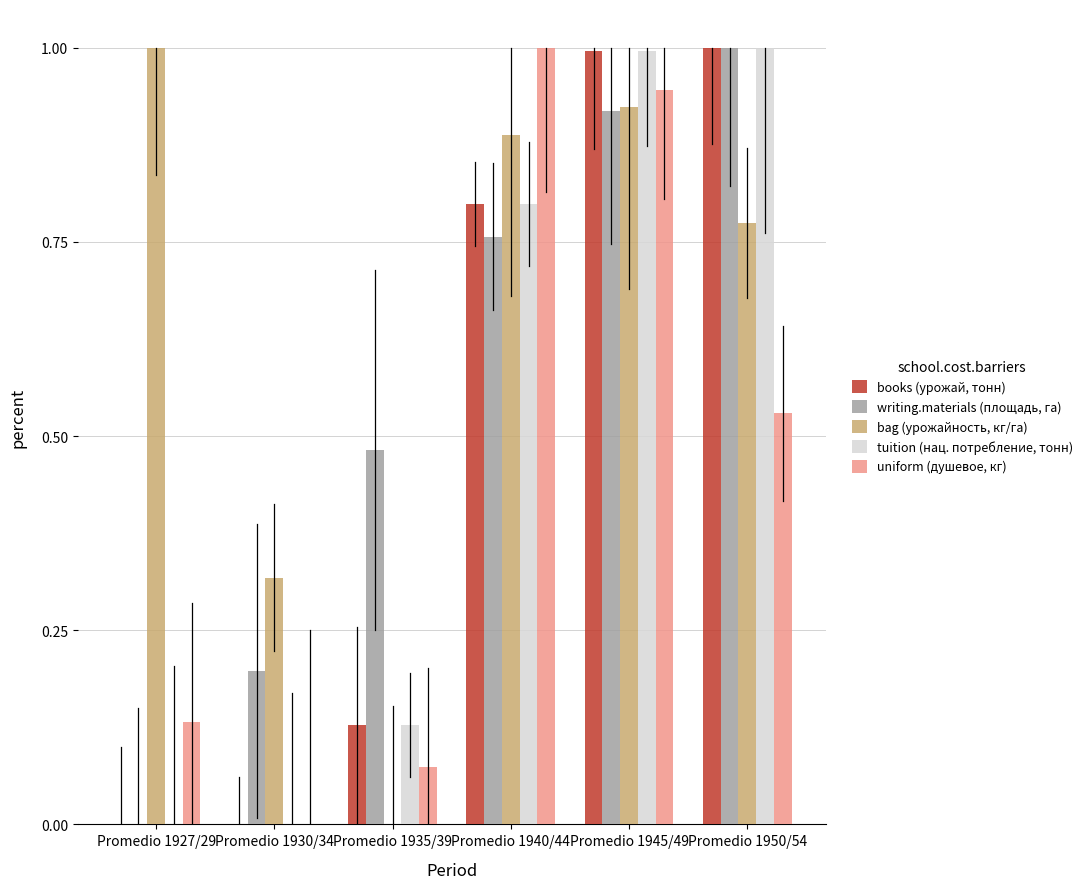

What is the label of the 1st bar from the right?

Promedio 1950/54